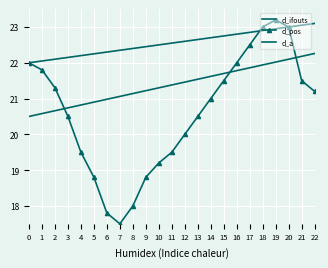

What are all the series names shown in the legend?

d_ifouts, d_pos, d_a